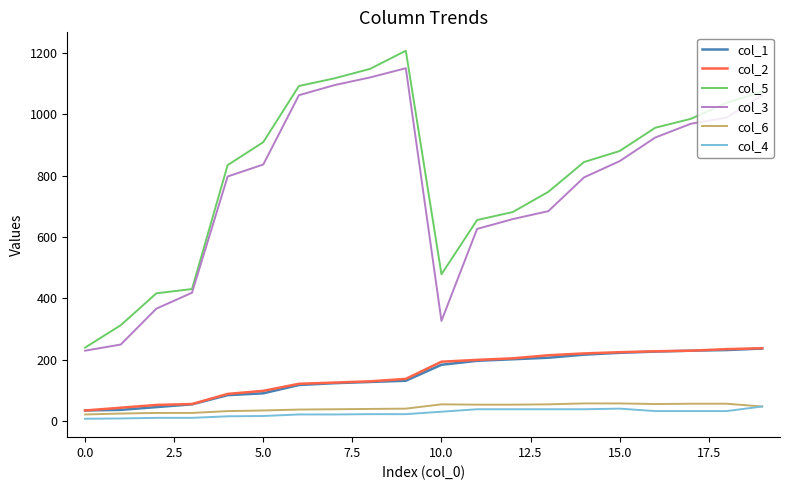

True or false: col_6 has more than 0 interior local peaks.

True